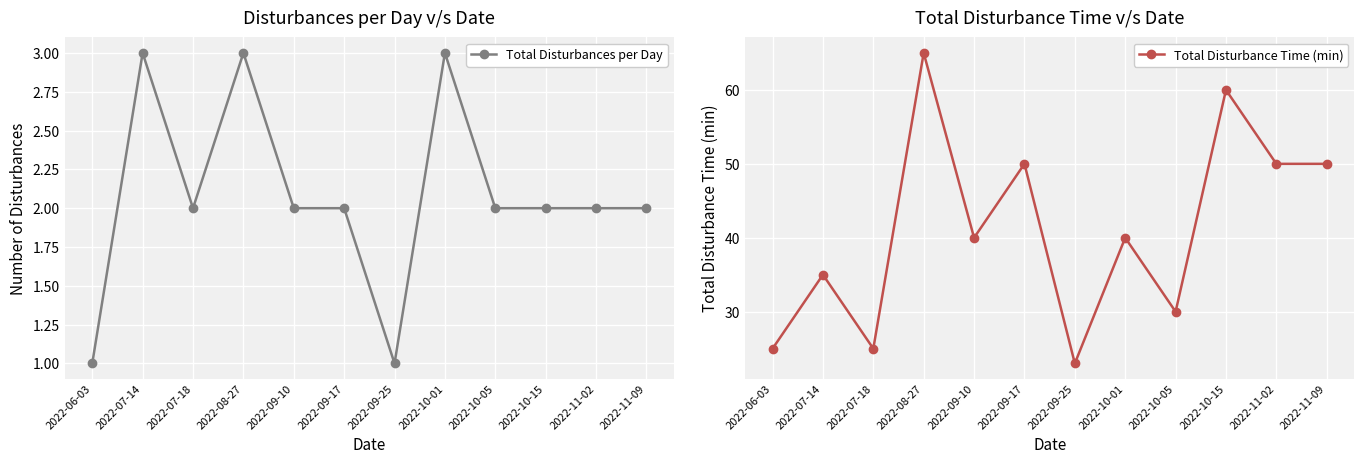

Reading left to right, list all the values displayed in this chart.

Total Disturbances per Day: 1	3	2	3	2	2	1	3	2	2	2	2
Total Disturbance Time (min): 25	35	25	65	40	50	23	40	30	60	50	50